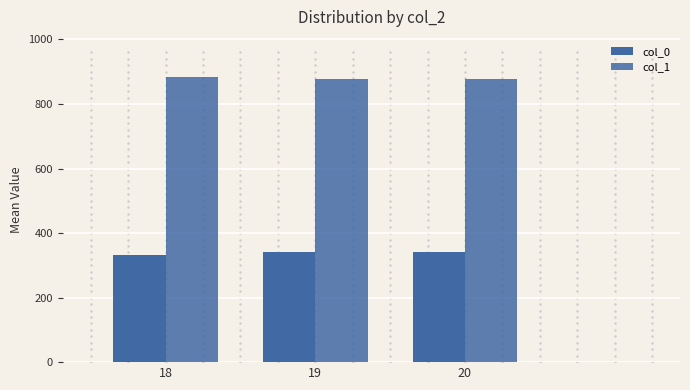

At how many categories does at least one series exceed 864?

3